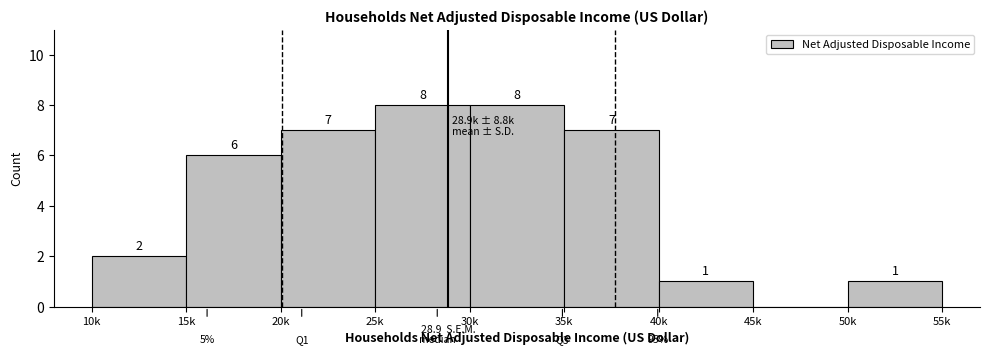

Reading left to right, what are all the values shown in this chart?

10k=2	15k=6	20k=7	25k=8	30k=8	35k=7	40k=1	45k=0	50k=1